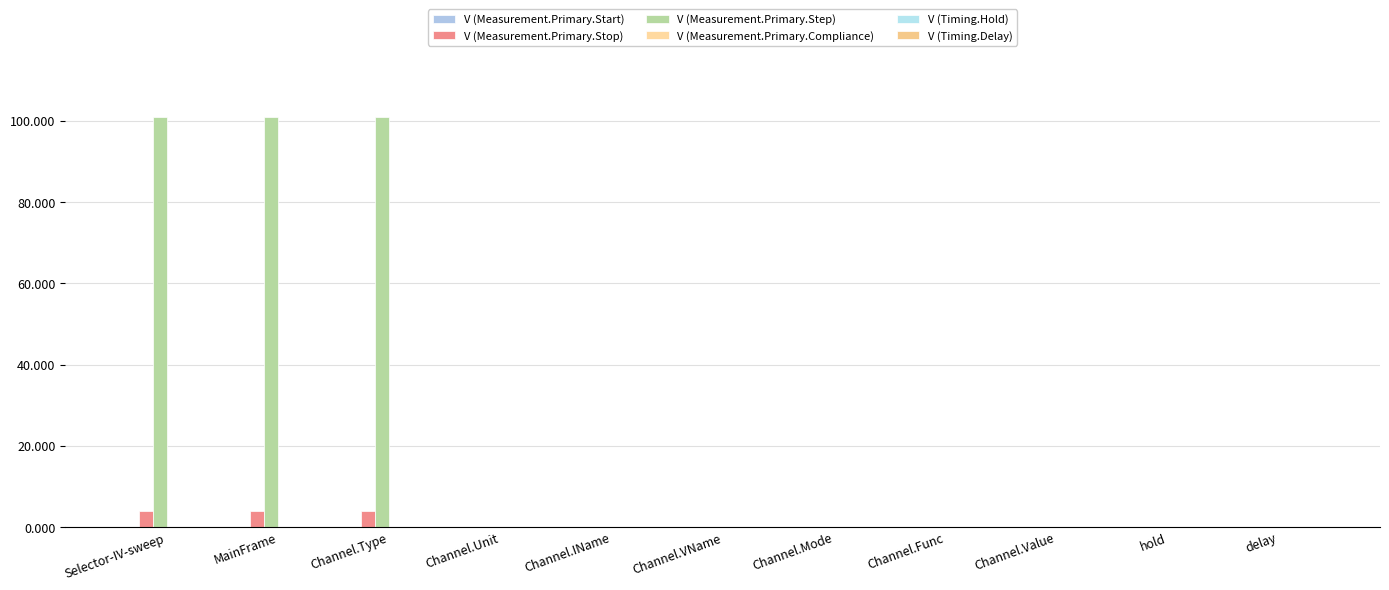

How many series are shown in this chart?

3